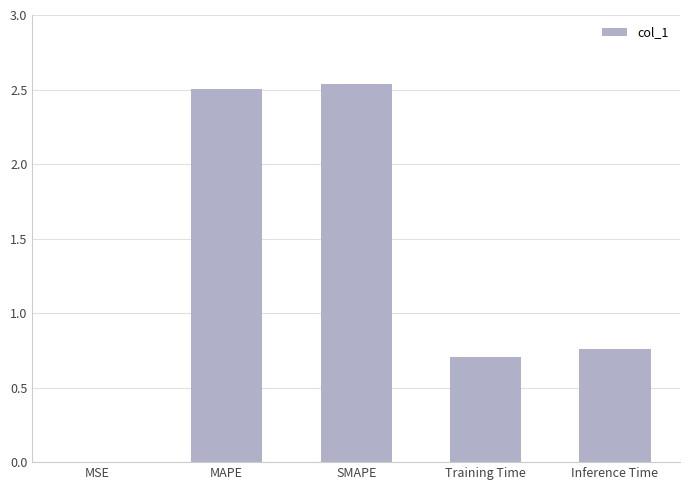

The chart shows a value of 0.7 at Training Time. True or false?

True